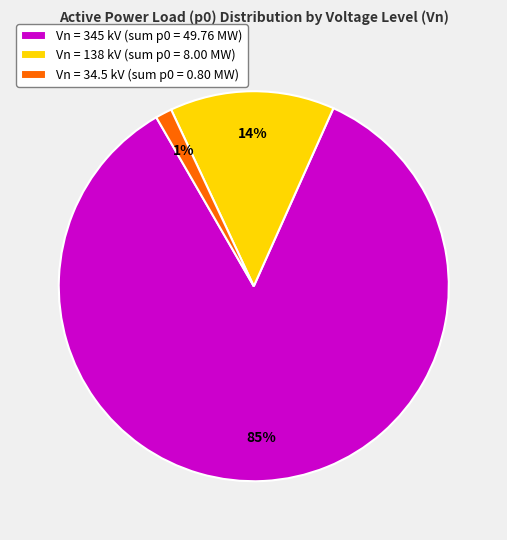

The Vn = 138 kV (sum p0 = 8.00 MW) slice represents 14% of the pie. True or false?

True